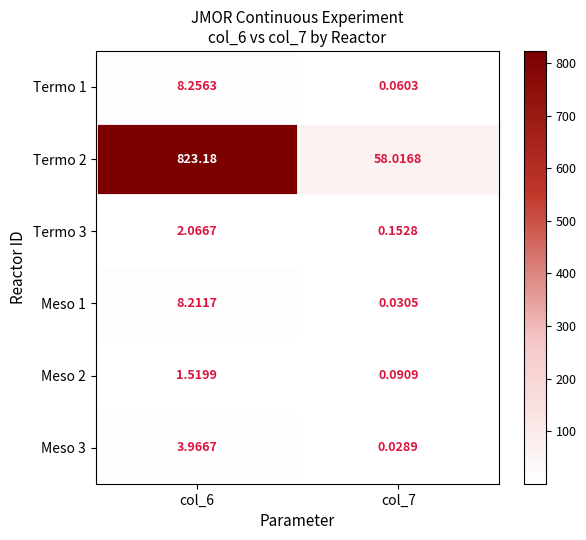

How many series are shown in this chart?

6